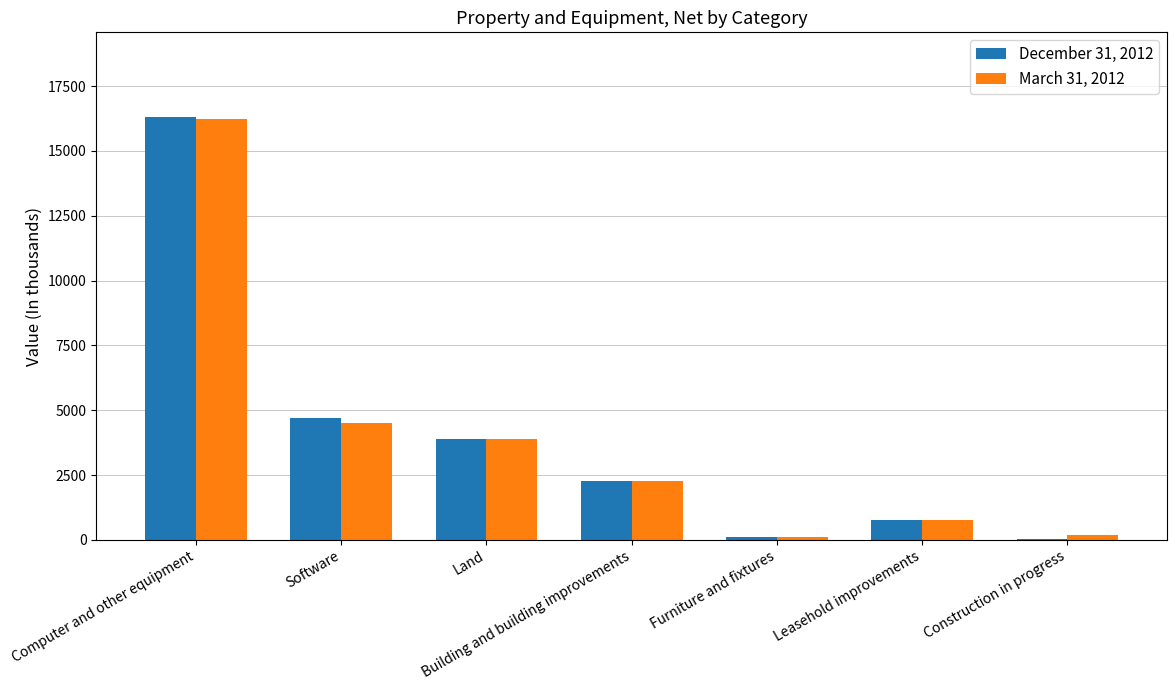

True or false: March 31, 2012 has a value of 201 at Construction in progress.

True